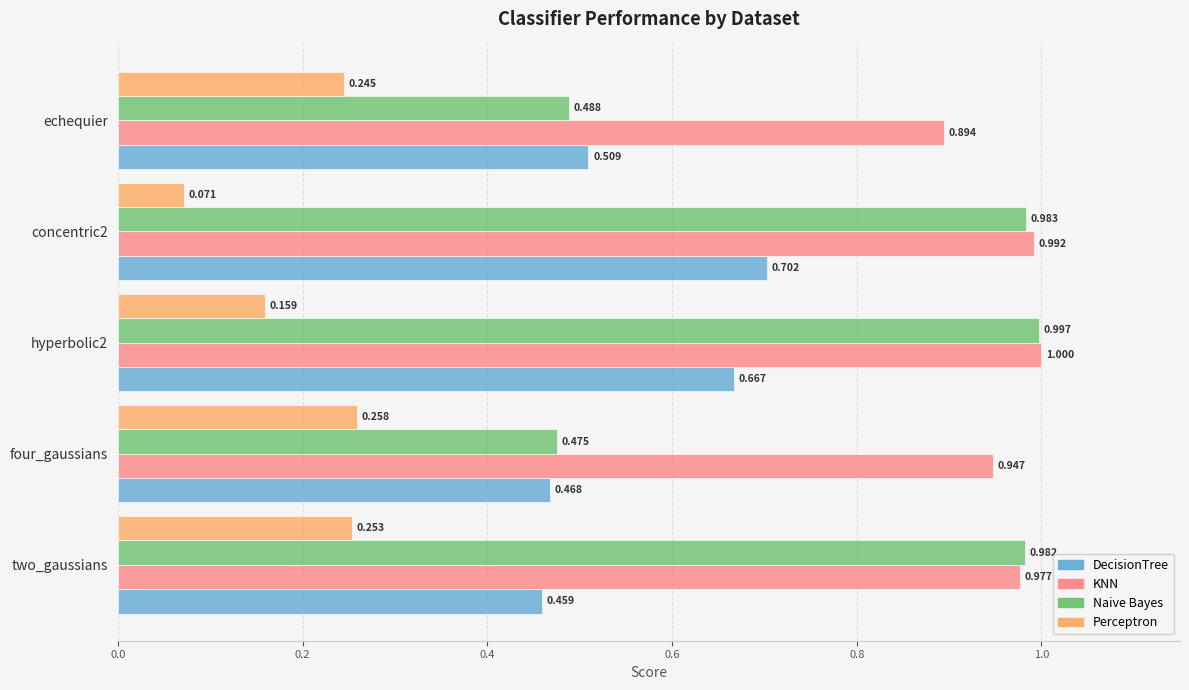

Which series has the largest total across all categories?

KNN